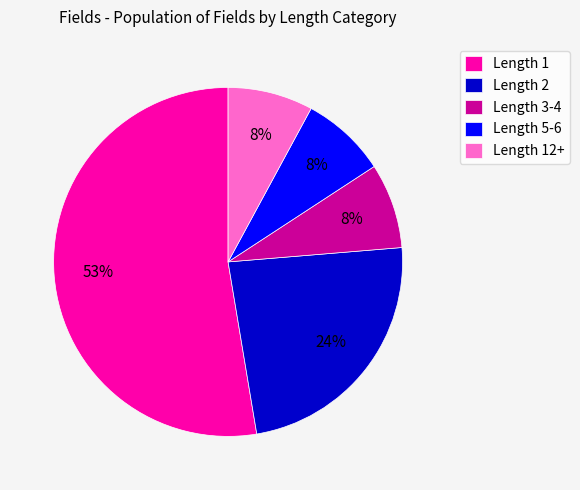

To the nearest percent, what portion does Length 2 represent?

24%